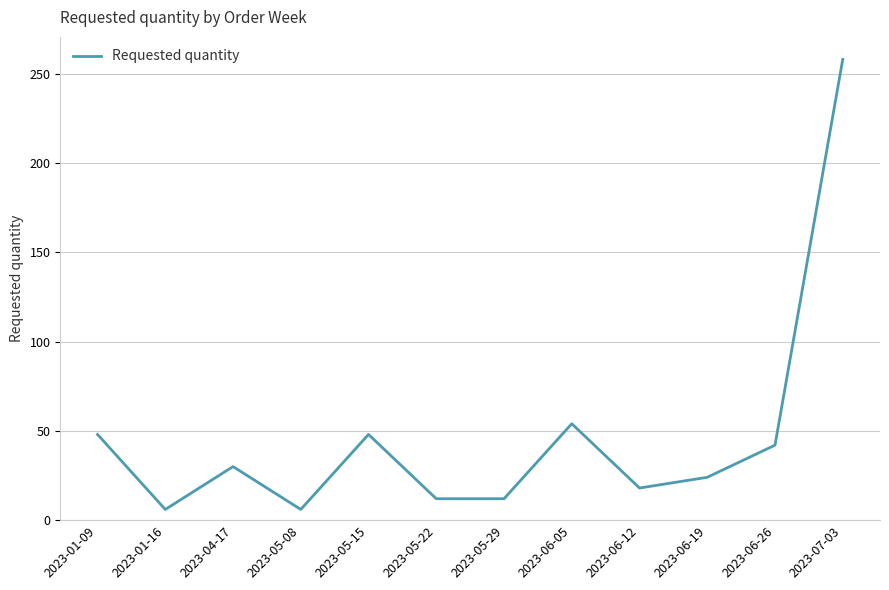

What is the ratio of the value at 2023-01-09 to the value at 2023-05-22?

4.0